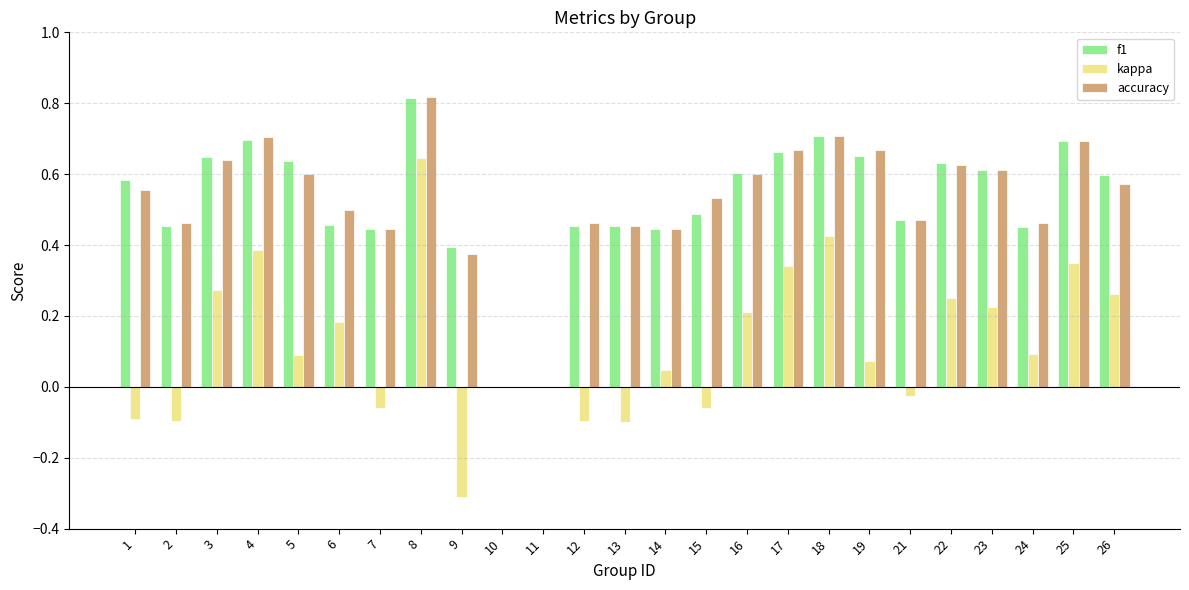

Count the accuracy values in the range 0 to 1.

25